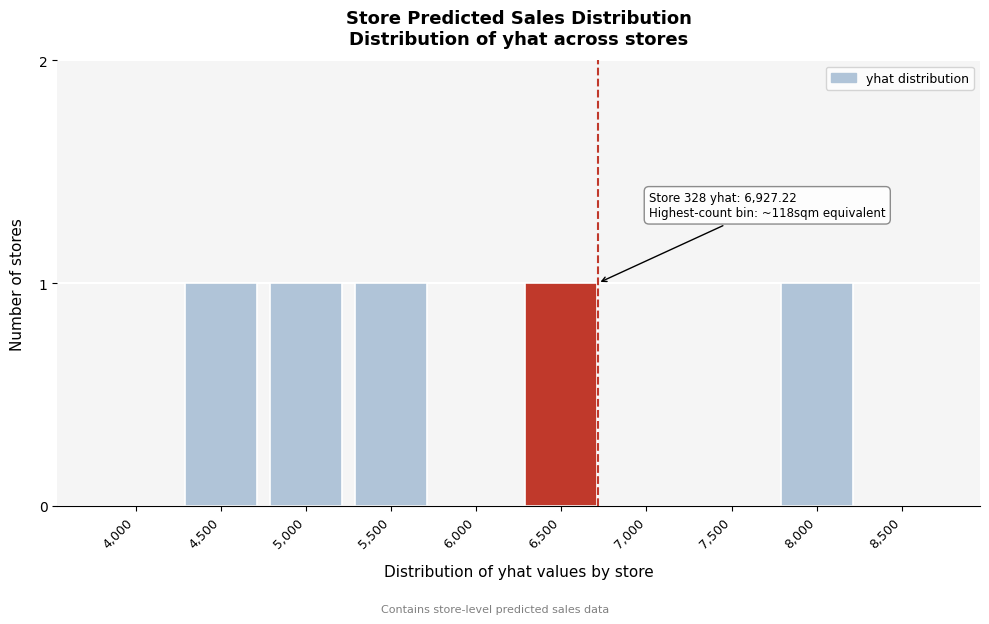

Reading left to right, extract all data points from this chart.

4,000=0	4,500=1	5,000=1	5,500=1	6,000=0	6,500=1	7,000=0	7,500=0	8,000=1	8,500=0